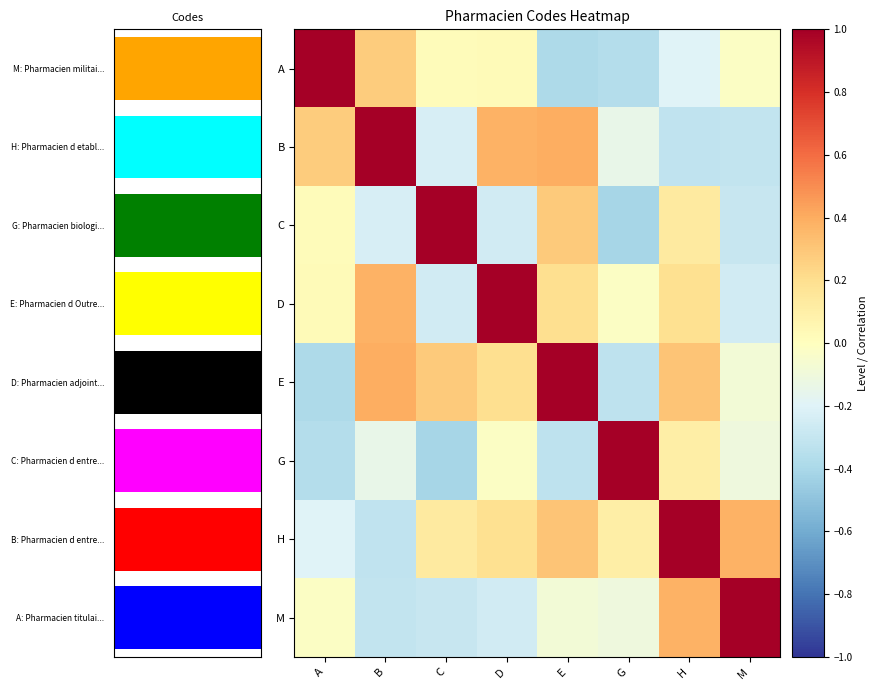

Which category has the highest value in the A series?

A